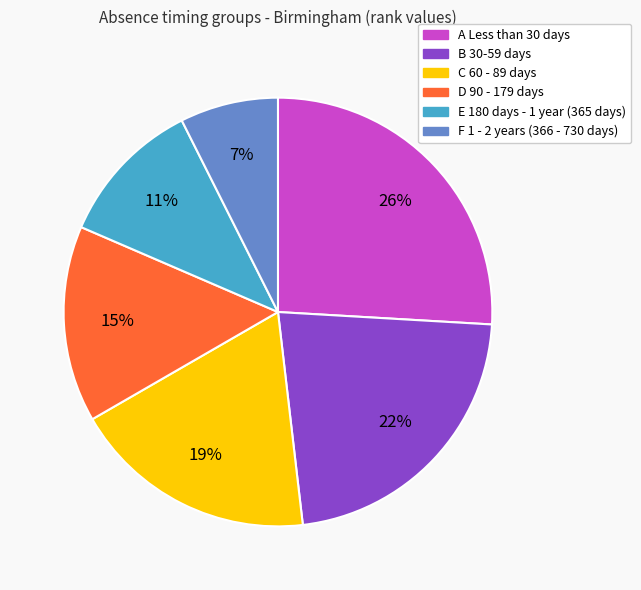

What percentage is the B 30-59 days slice, to the nearest percent?

22%